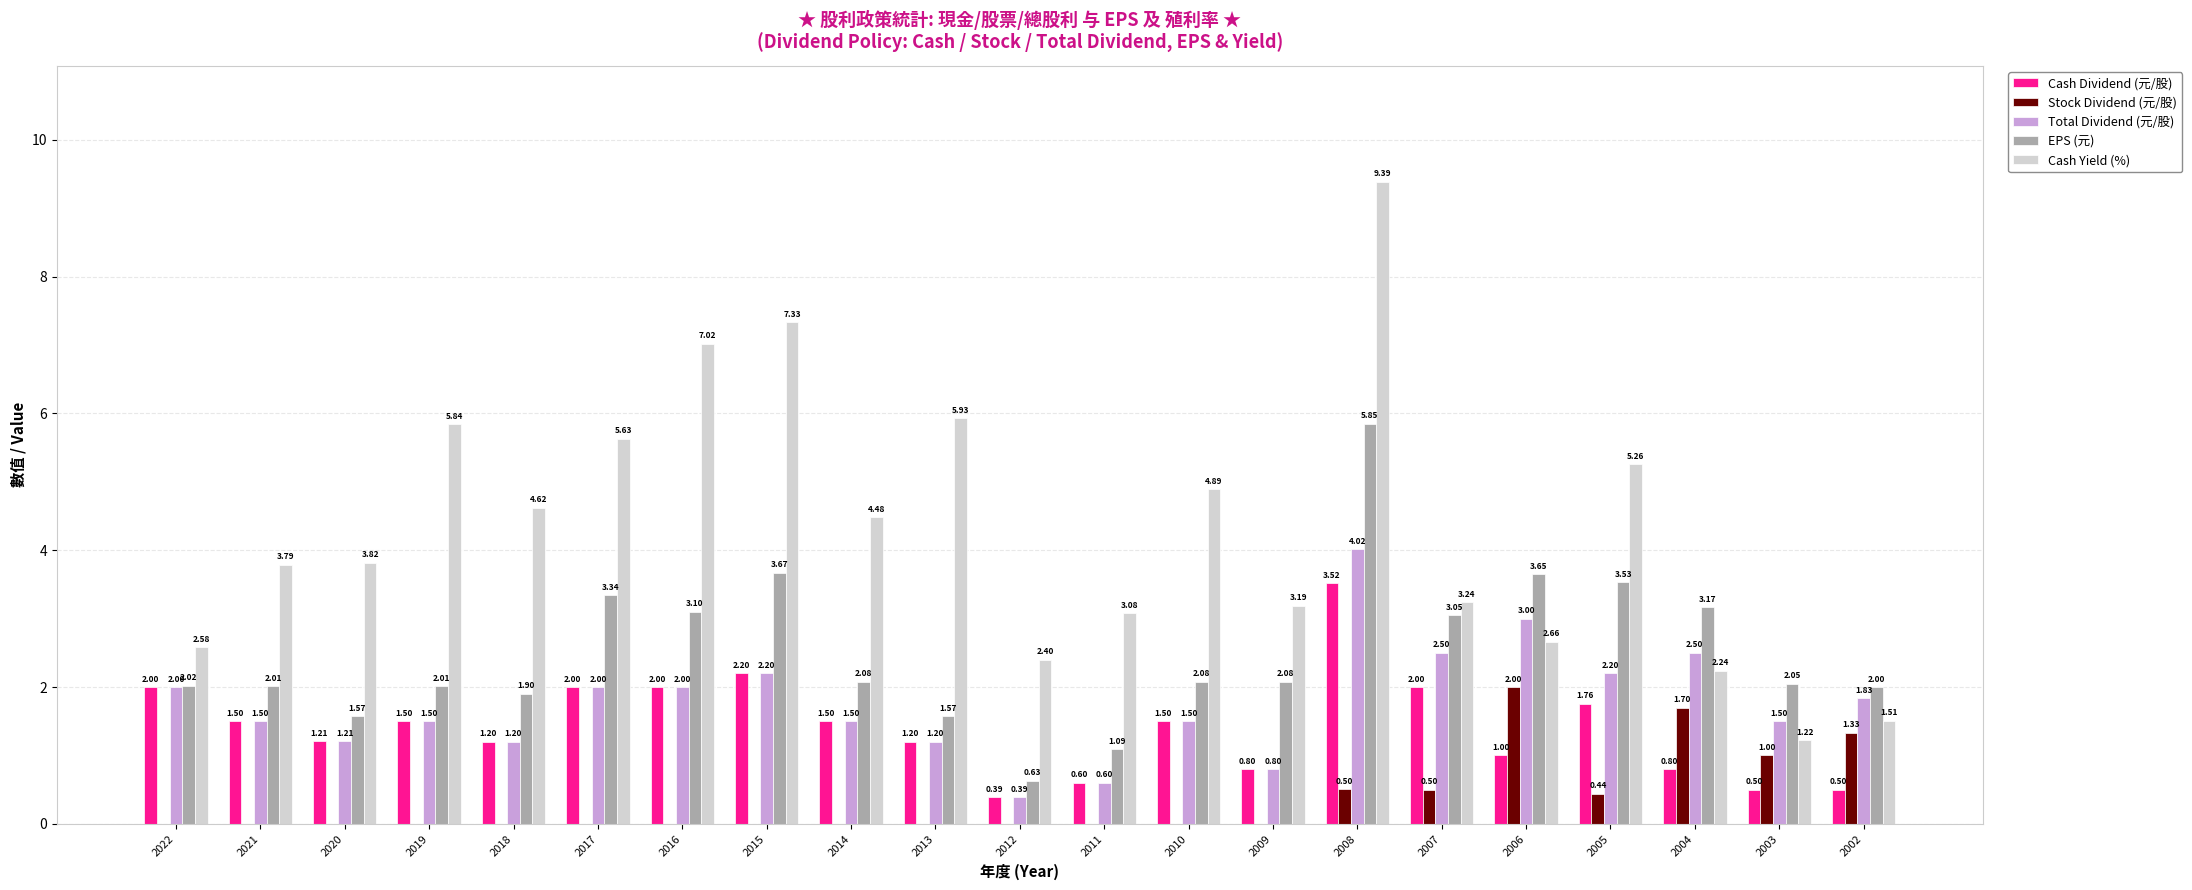

Where does the Total Dividend (元/股) series first go above 1?

2022